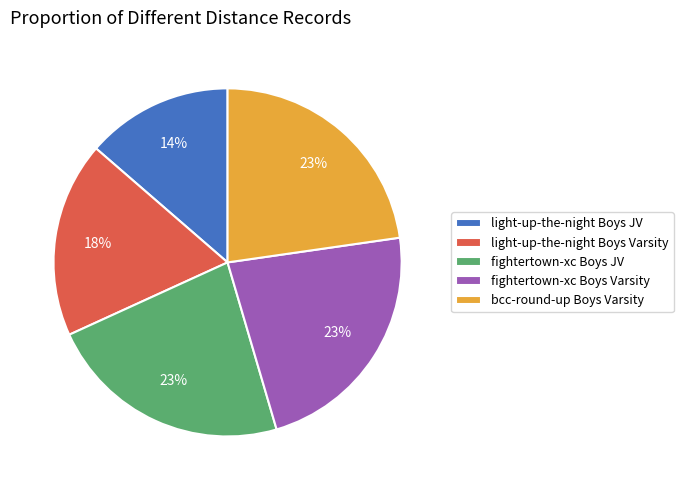

Do fightertown-xc Boys Varsity and fightertown-xc Boys JV together represent more than half of the pie?

No